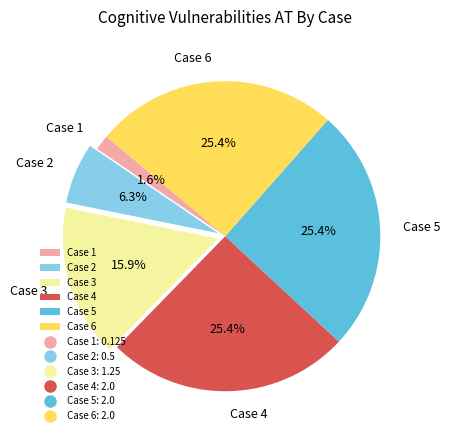

Is it true that Case 4 is 25% of the pie?

True